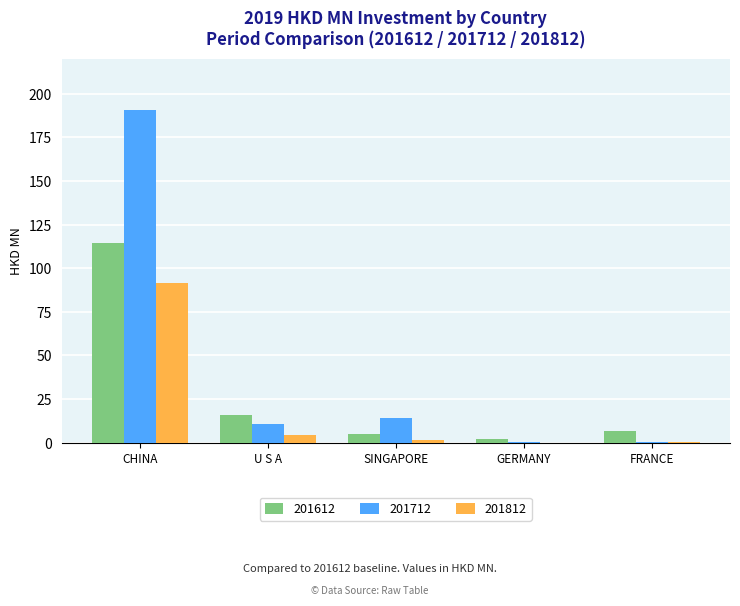

How many distinct data groups are displayed?

3